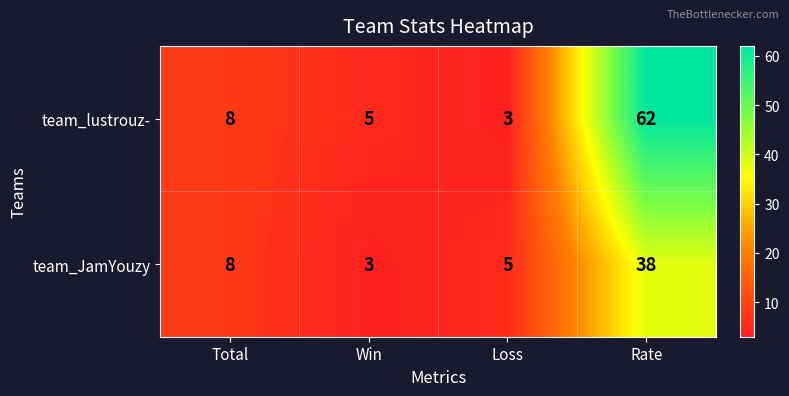

Which series changed the most between Win and Rate?

team_lustrouz-